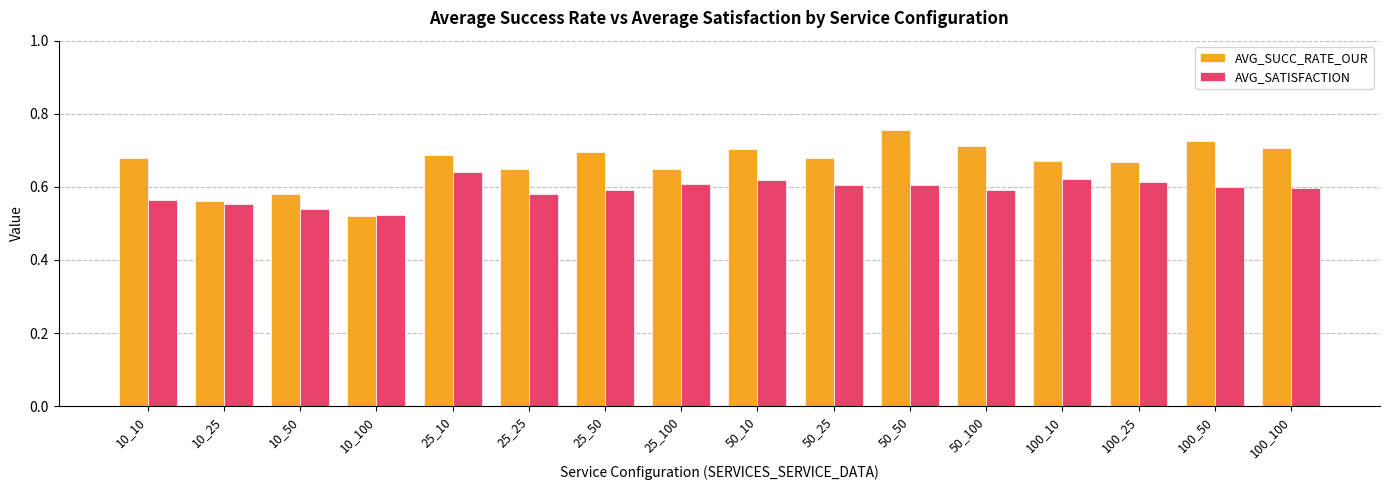

What is the spread (max minus min) of values at 25_50?

0.1